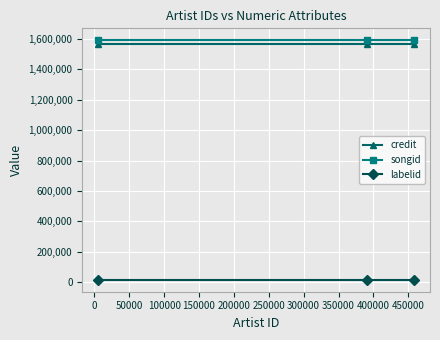

At how many categories does at least one series exceed 1040759?

3